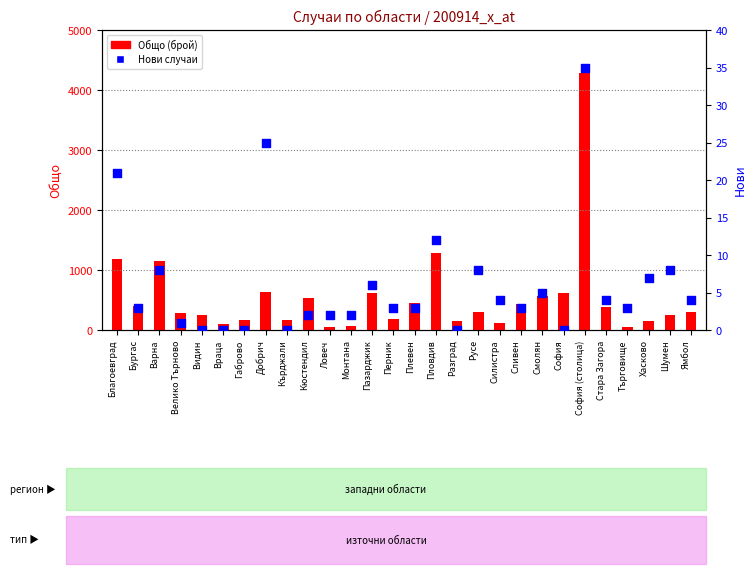

Which series reaches the minimum Y coordinate?

Нови